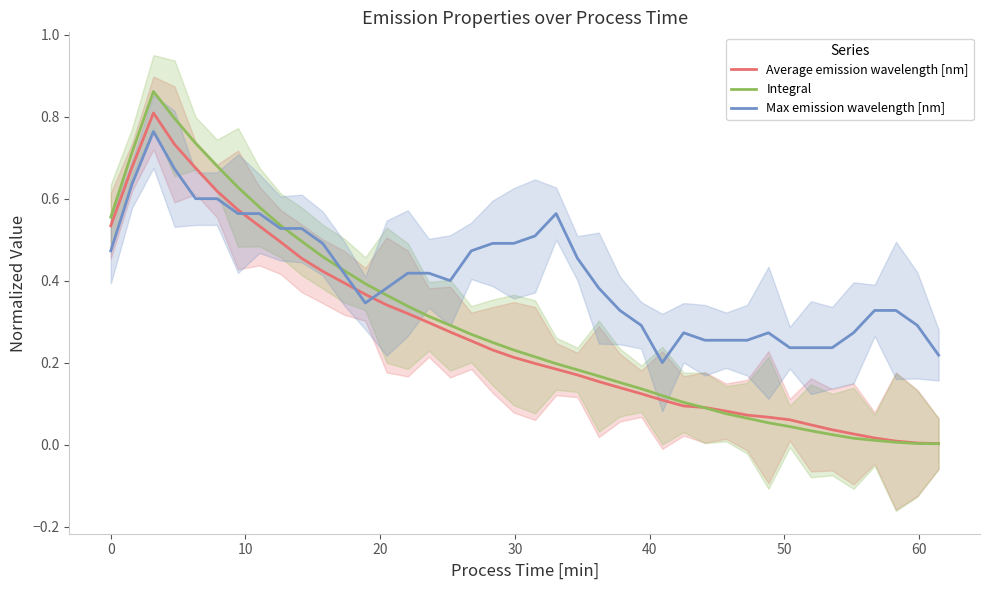

After their last crossing, which series has the higher values: Average emission wavelength [nm] or Max emission wavelength [nm]?

Max emission wavelength [nm]